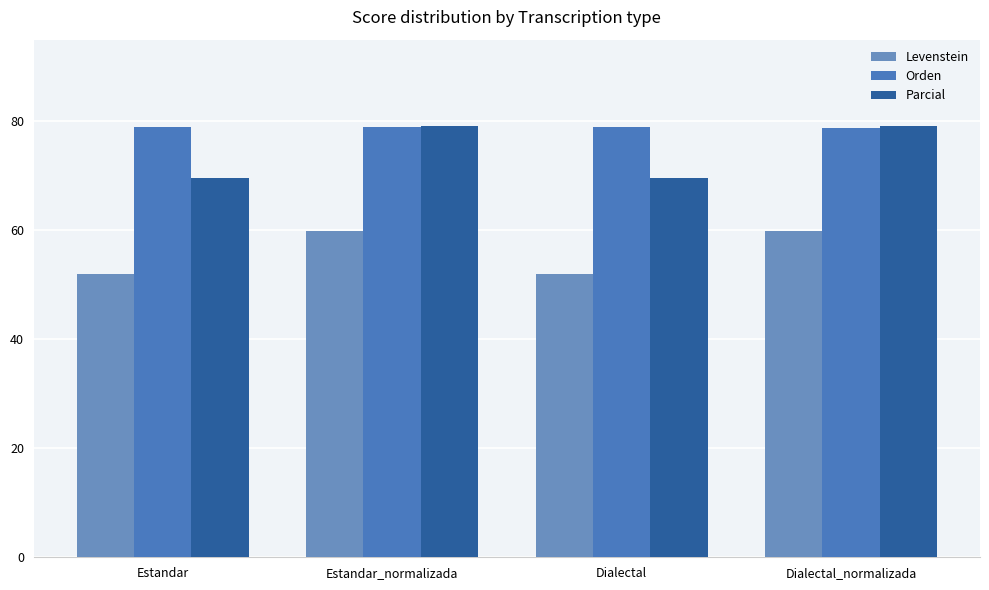

What is the label of the 1st bar from the left?

Estandar